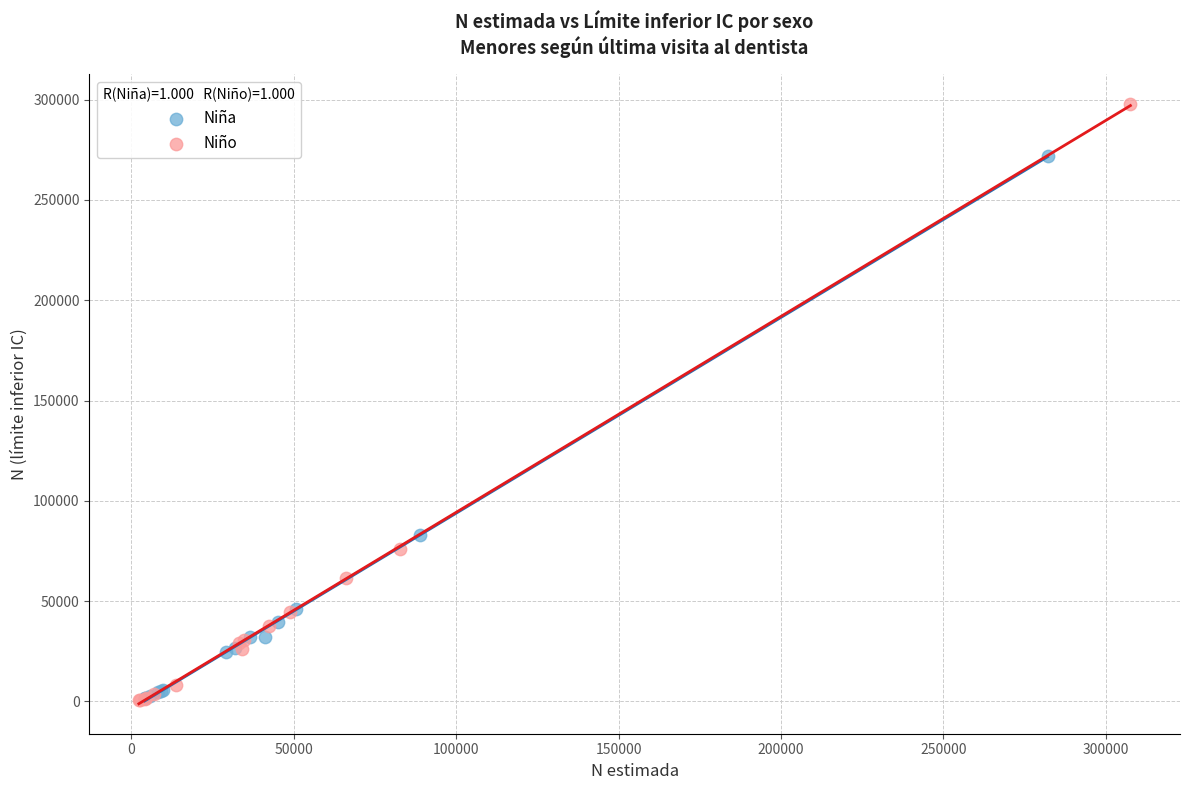

Which series contains the highest Y value?

Niño